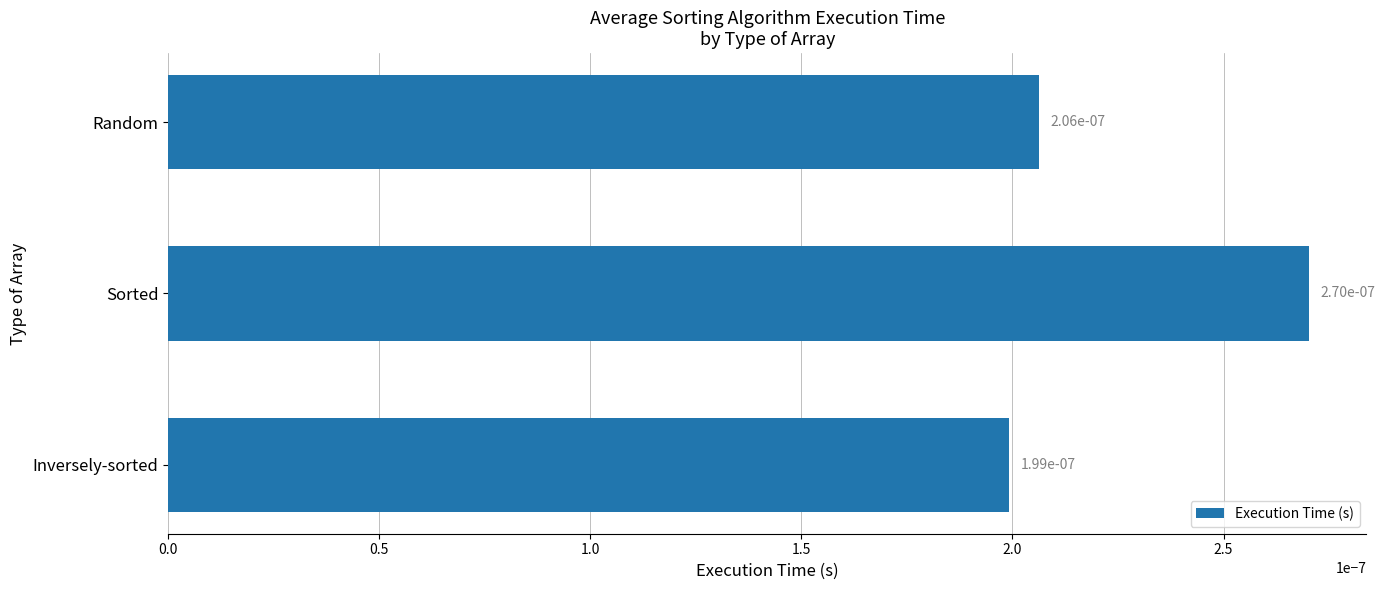

What is the label of the 3rd bar from the bottom?

Random